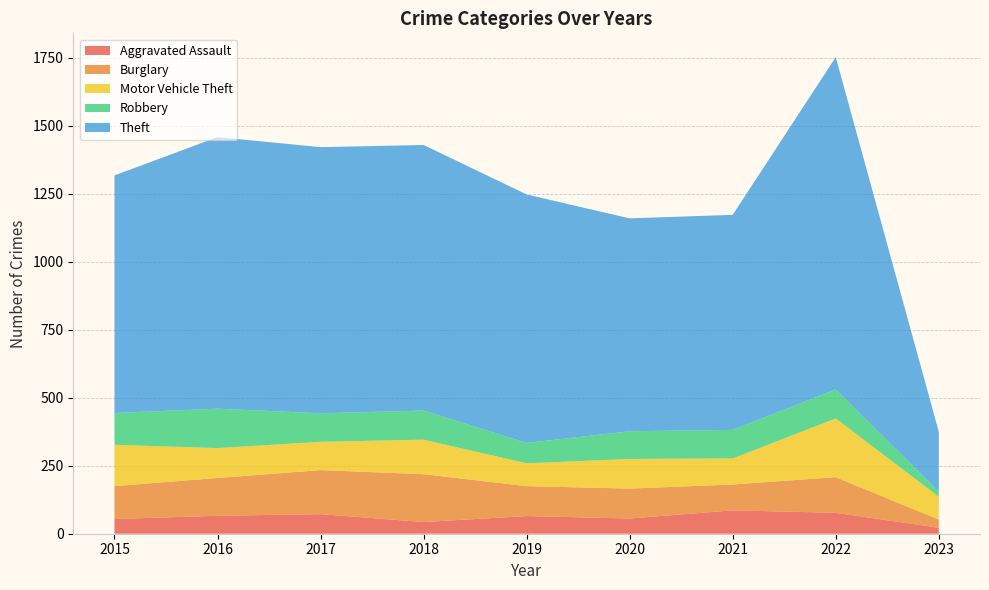

Reading left to right, what are all the values shown in this chart?

Aggravated Assault: 54	66	72	43	65	56	86	77	22
Burglary: 121	139	162	176	110	110	95	131	30
Motor Vehicle Theft: 152	110	104	127	84	109	96	216	84
Robbery: 117	145	105	107	75	102	105	107	19
Theft: 874	999	979	977	914	783	791	1222	220